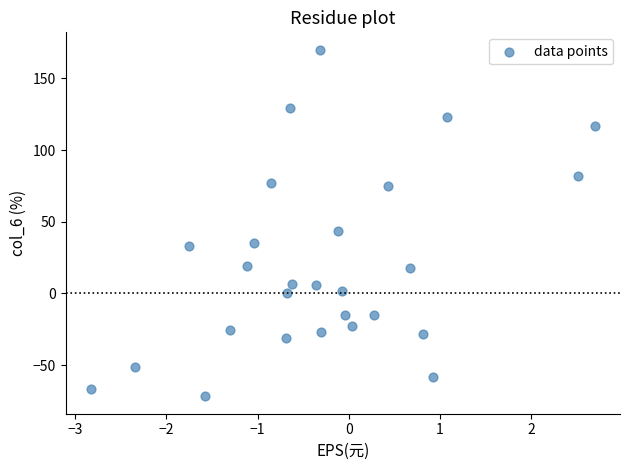

What is the range of Y values (max minus min)?

241.8